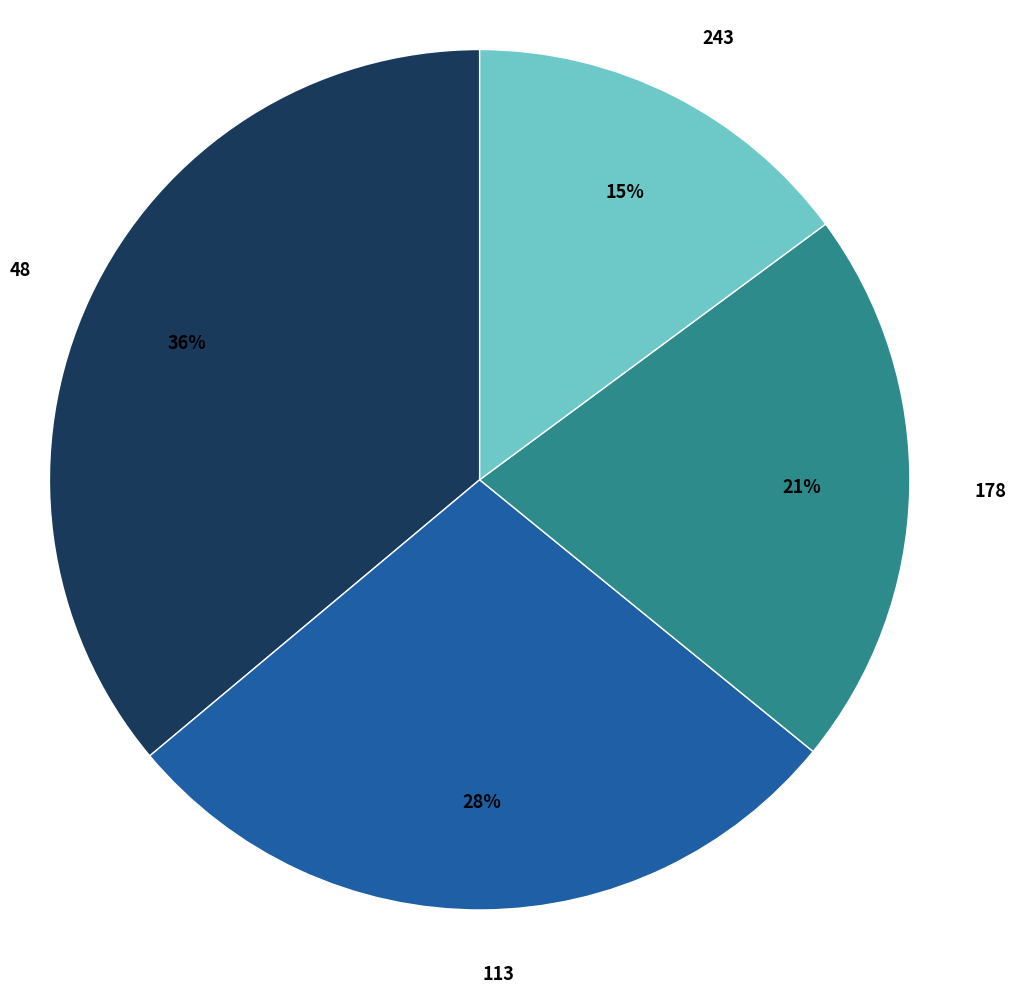

Between 243 and 178, which is larger?

178